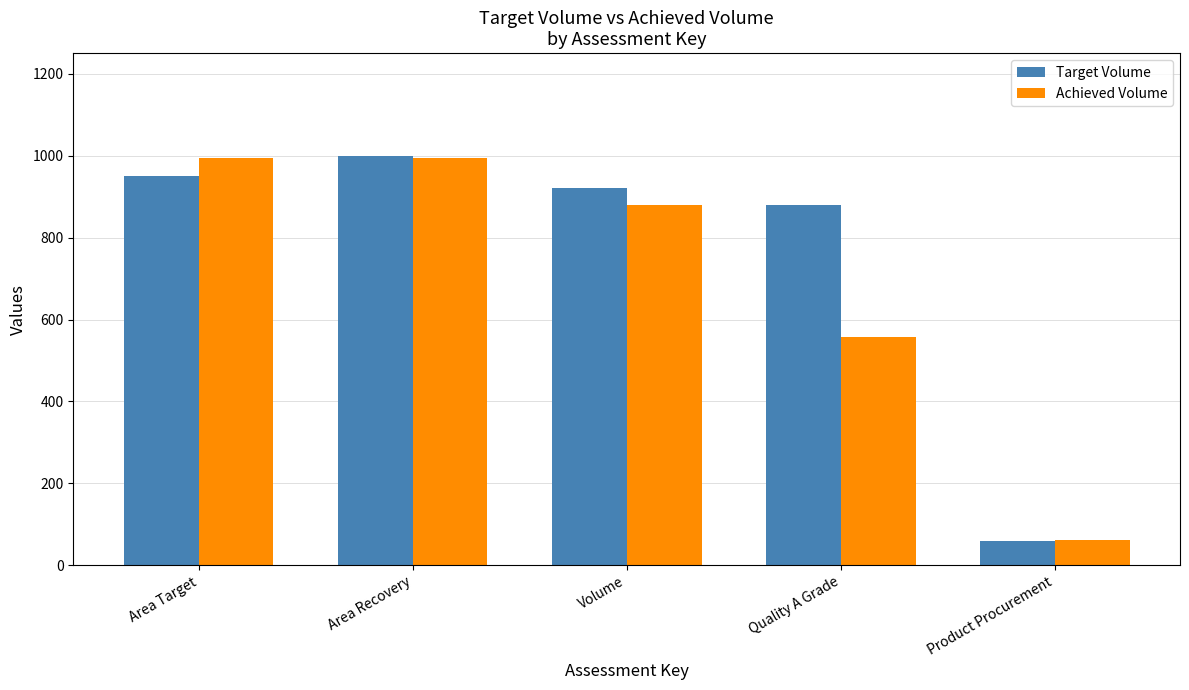

Reading left to right, transcribe all the data shown in this chart.

Target Volume: 950.5	1000.5	920.3	880.8	59.3
Achieved Volume: 993.6	993.6	880.8	557.2	62.1